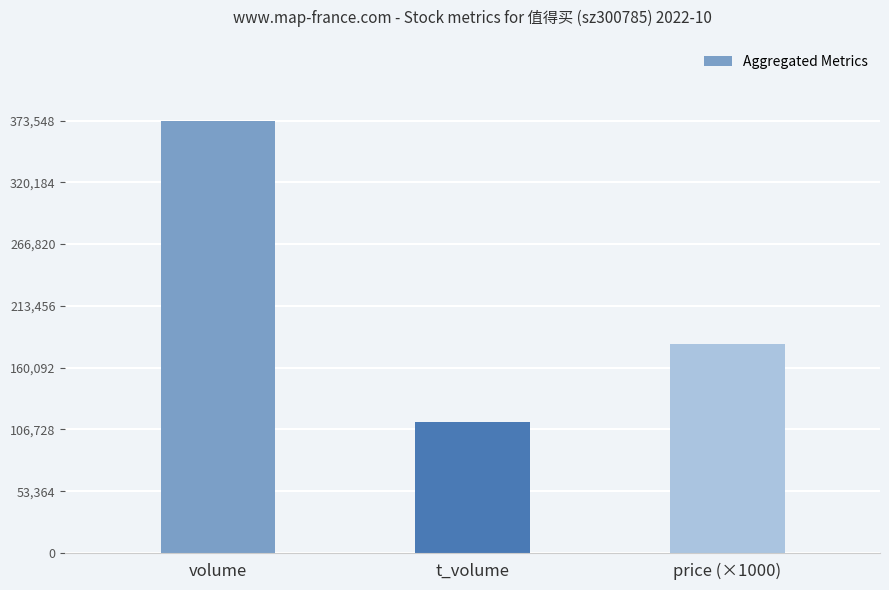

What position from the left is volume?

1